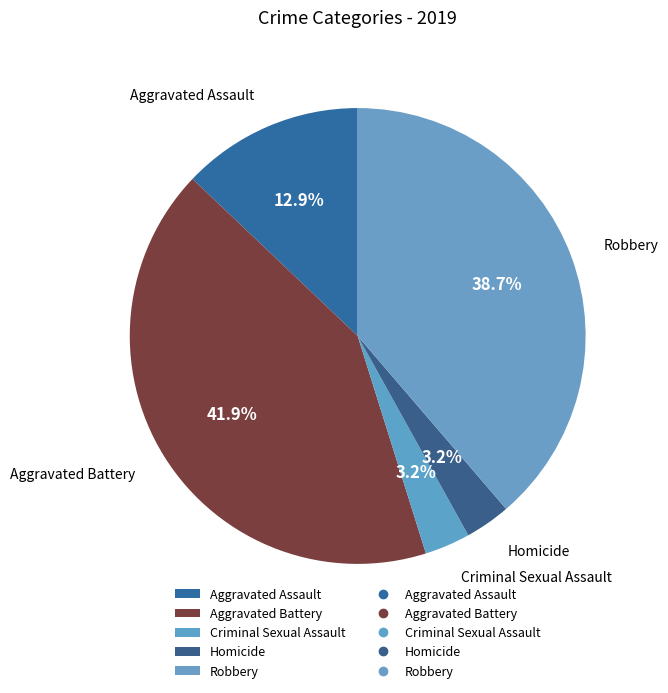

Count the number of slices in the pie.

5